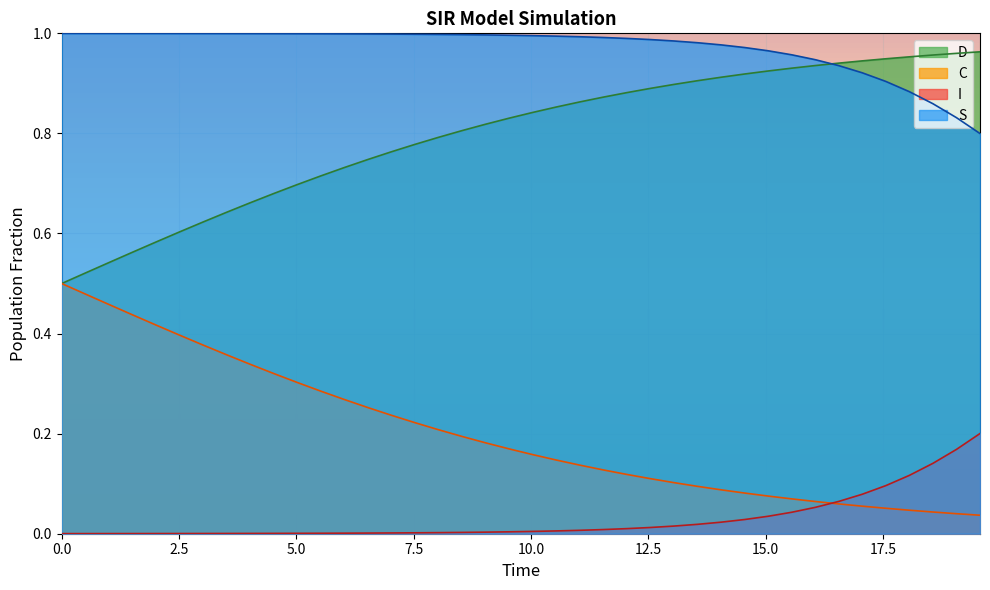

What is the maximum value for I?

0.2